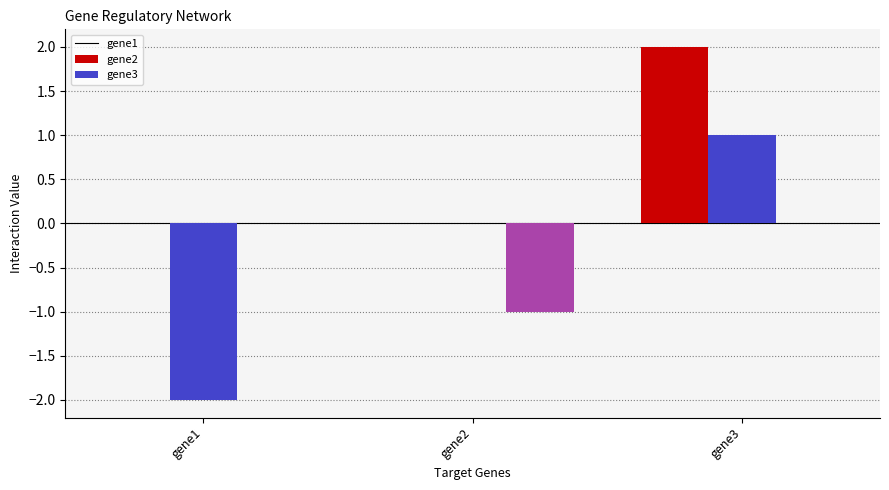

The value of gene2 at gene2 is 1. True or false?

False